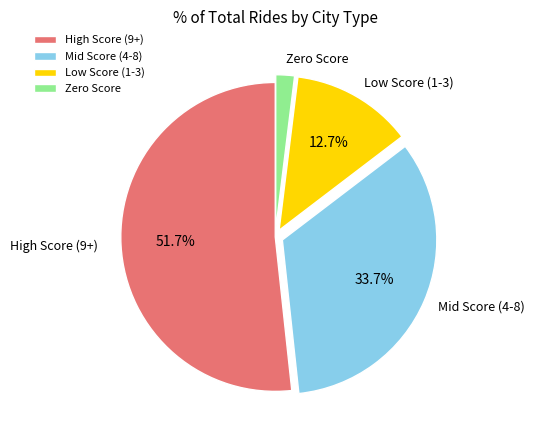

Which category has the biggest portion of the pie?

High Score (9+)